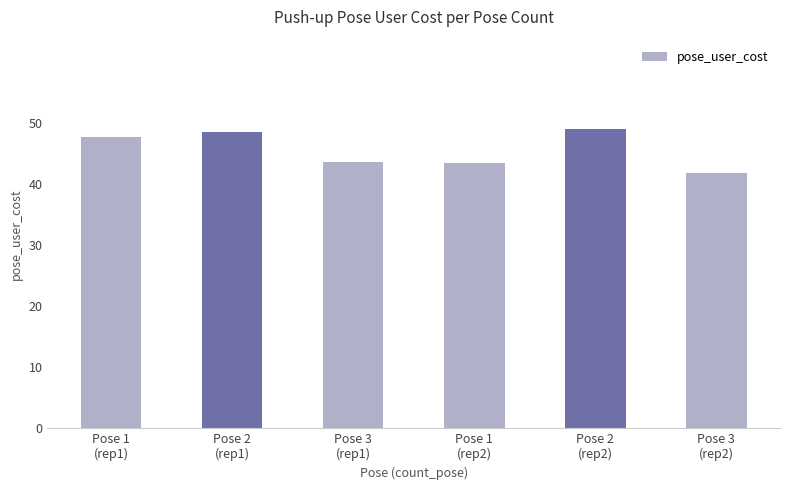

What is the maximum value shown in the chart?

48.9